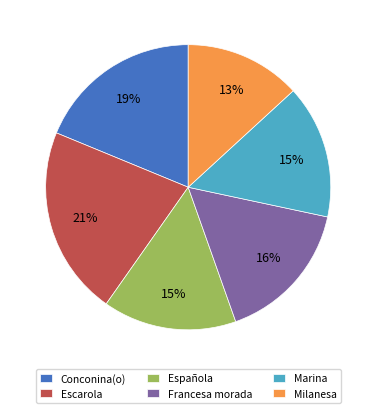

Count the number of slices in the pie.

6